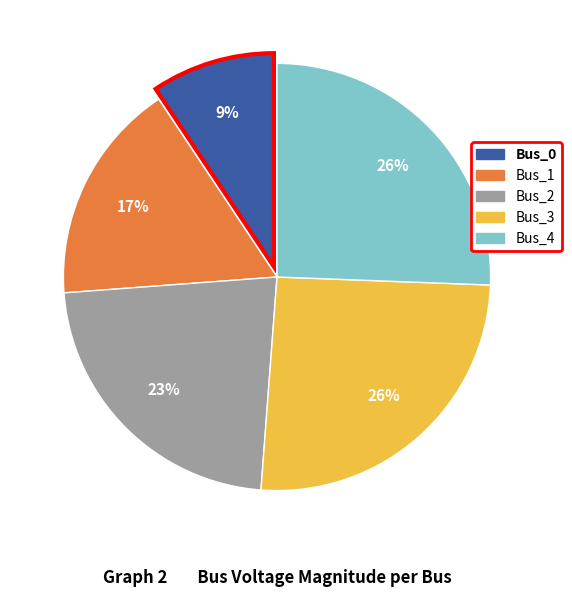

To the nearest percent, what is the average slice percentage?

20%